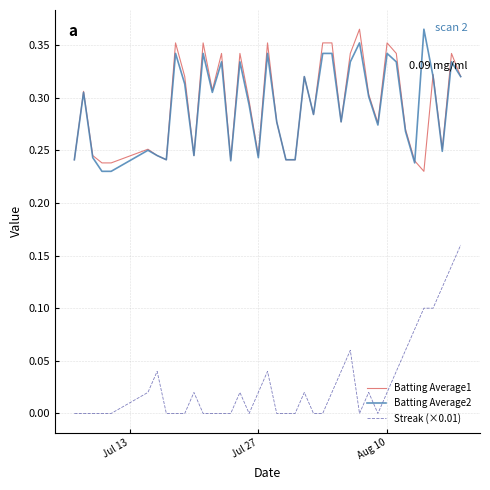

True or false: Batting Average2 and Streak (×0.01) intersect in this chart.

False